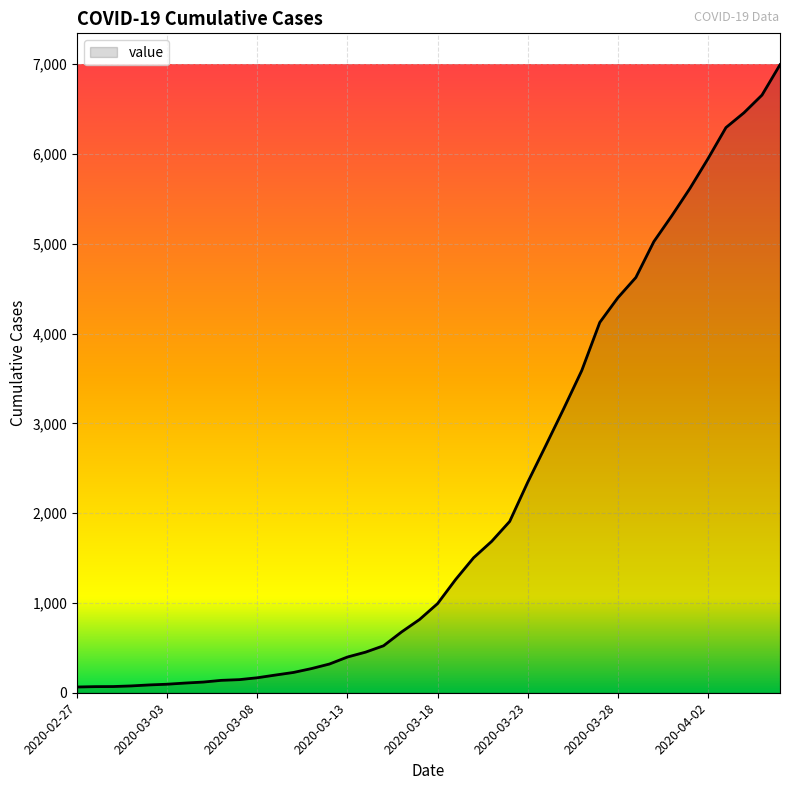

What is the greatest value displayed?

6995